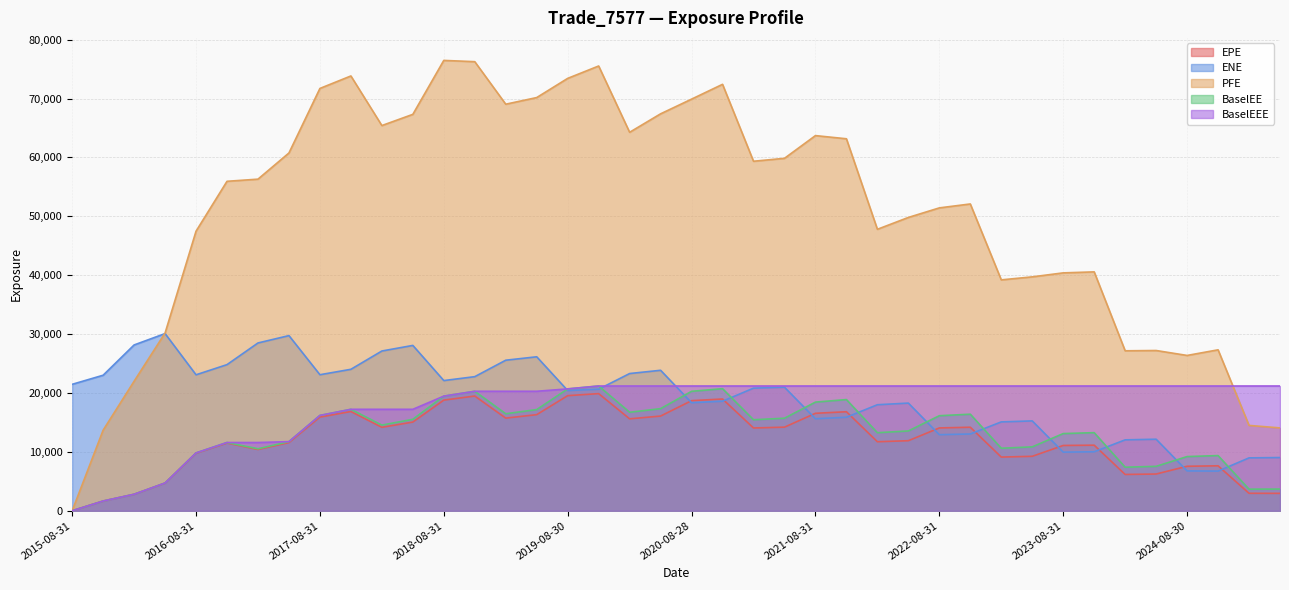

Does the chart have visible grid lines?

Yes